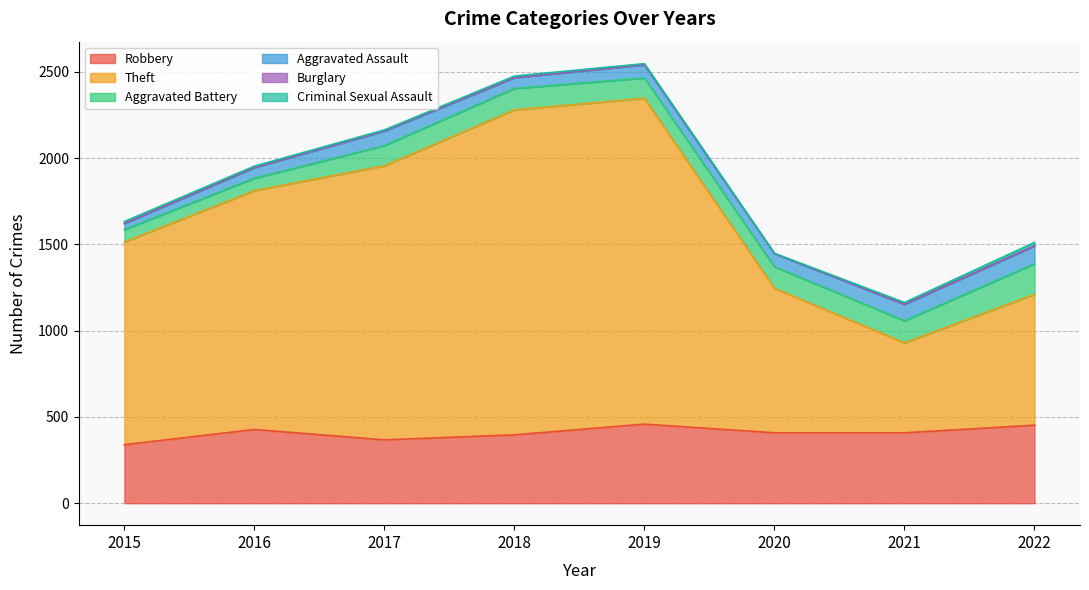

What are all the series names shown in the legend?

Robbery, Theft, Aggravated Battery, Aggravated Assault, Burglary, Criminal Sexual Assault